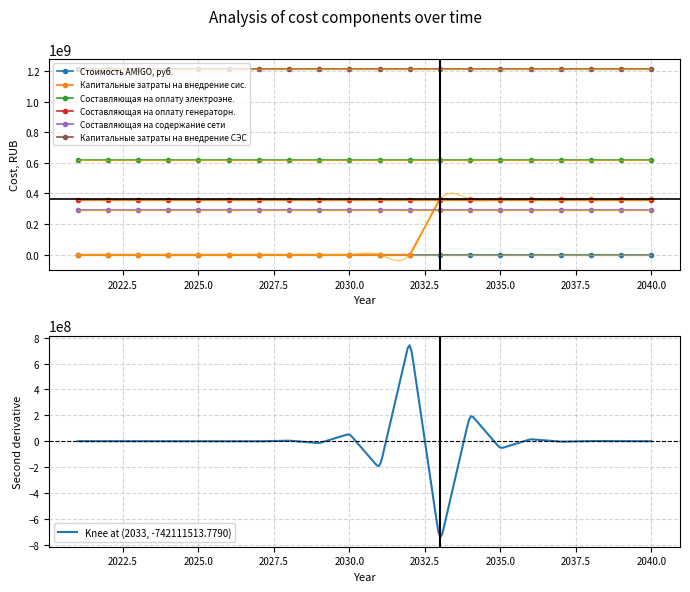

The value of Составляющая на оплату генераторн. at 2040 is 184924885.3. True or false?

False